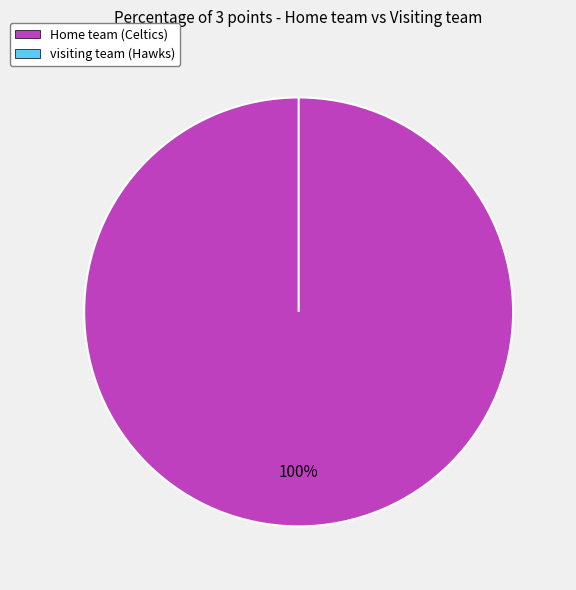

How many segments does this pie chart have?

2